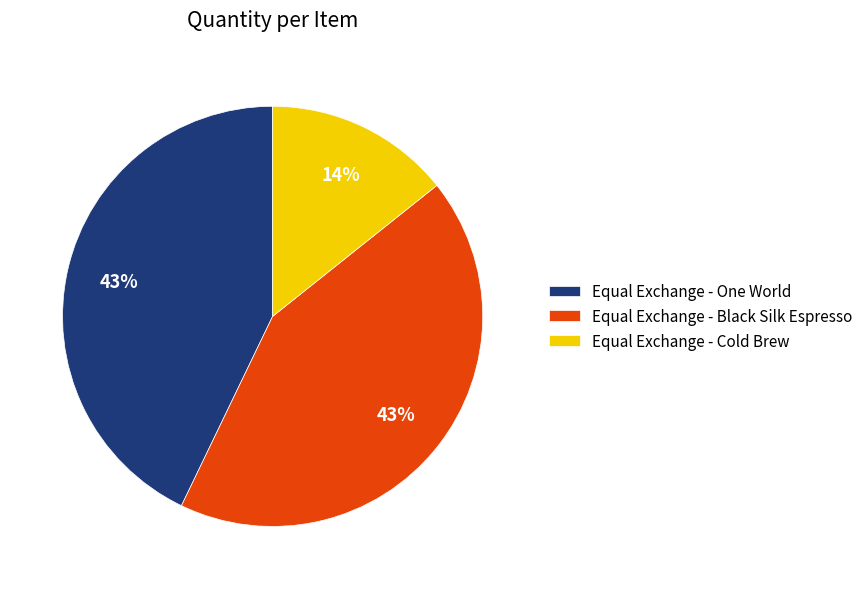

Do Equal Exchange - Black Silk Espresso and Equal Exchange - One World together represent more than half of the pie?

Yes